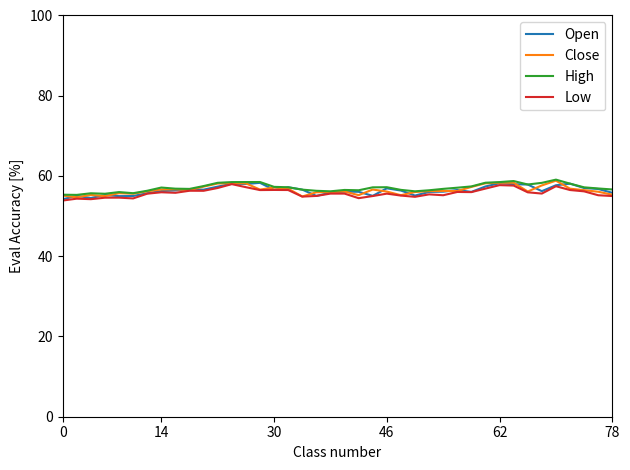

What is the minimum value shown in the chart?

53.9